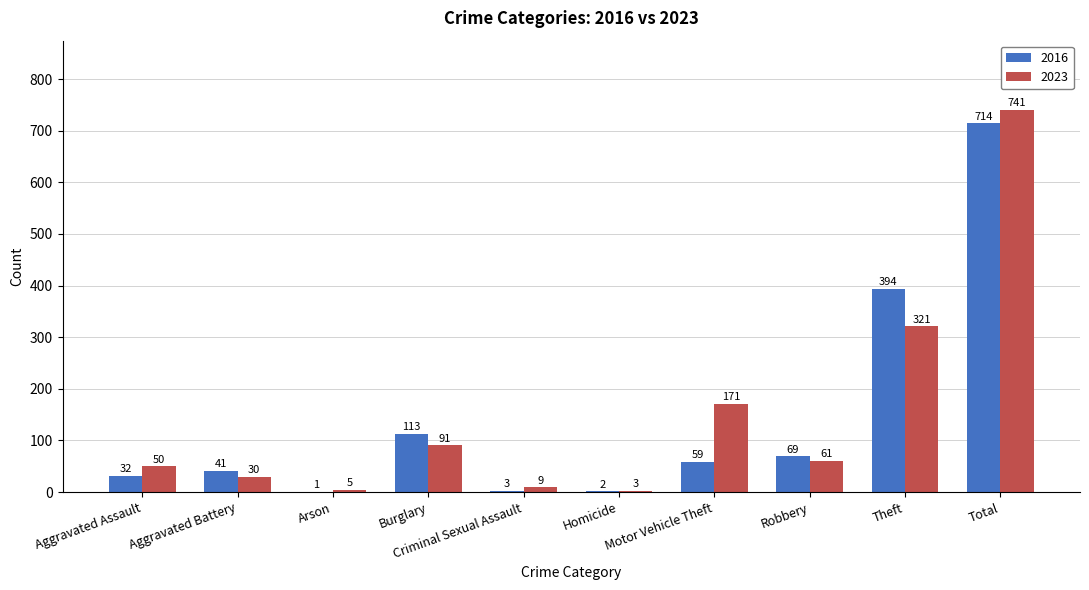

What is the highest value of the 2016 series?

714